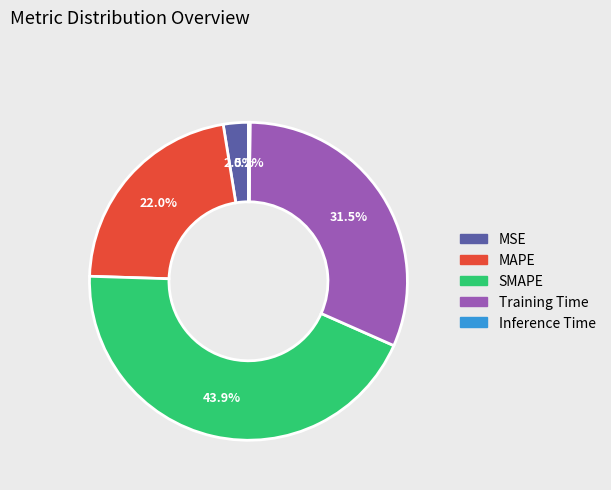

What percentage is NOT represented by Training Time?

68.5%